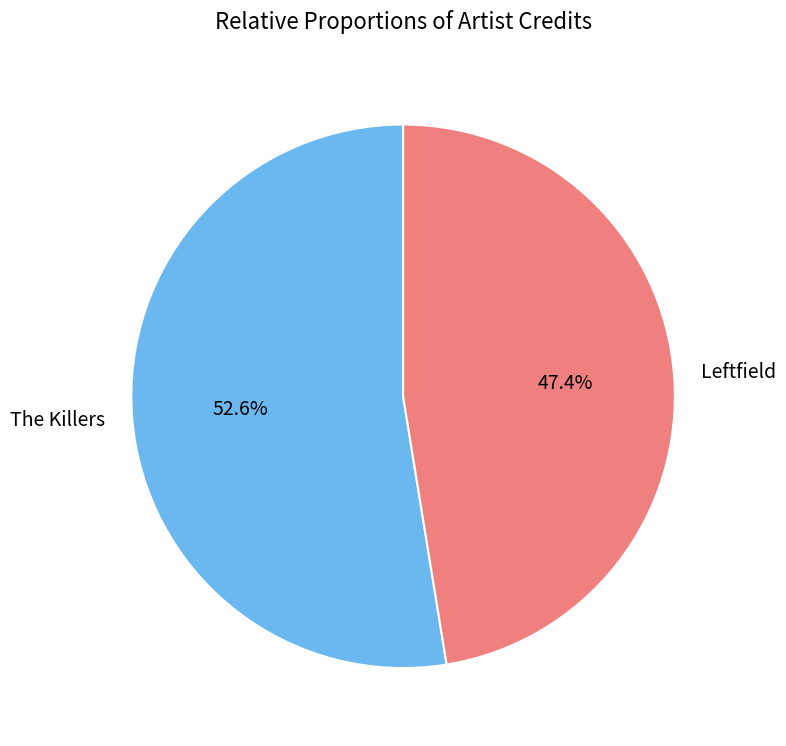

Which category has the smallest portion of the pie?

Leftfield